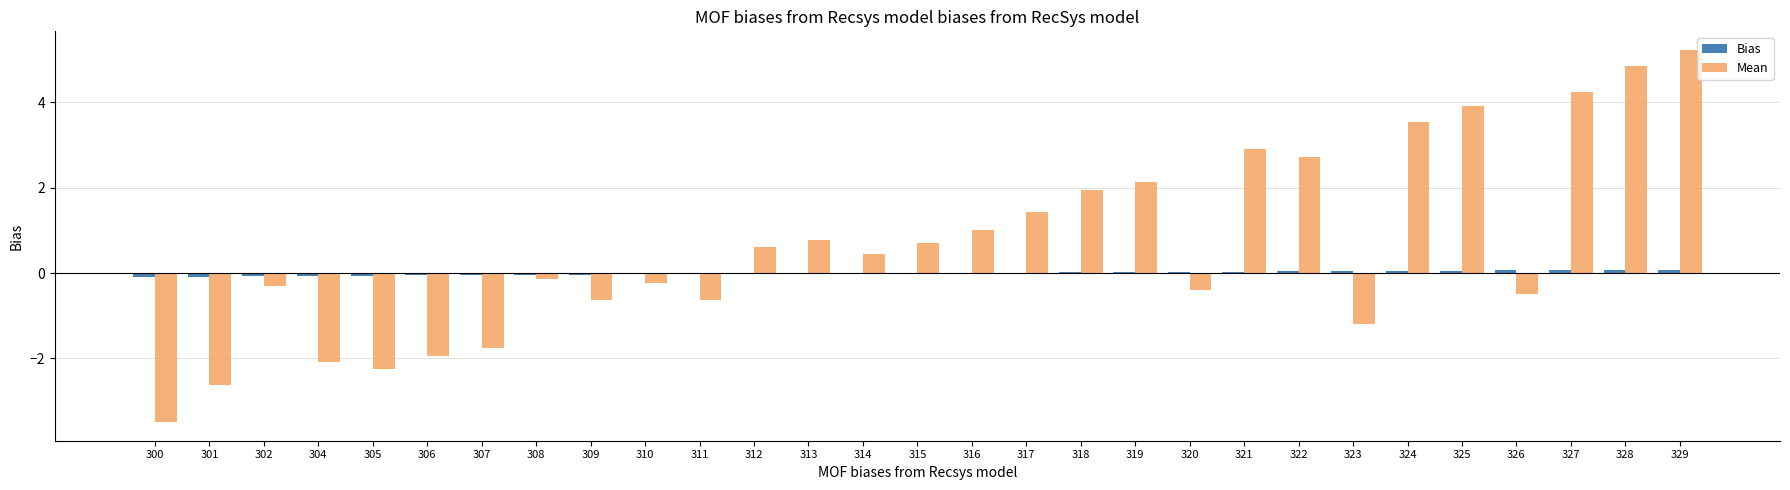

Which series has the largest total across all categories?

Mean